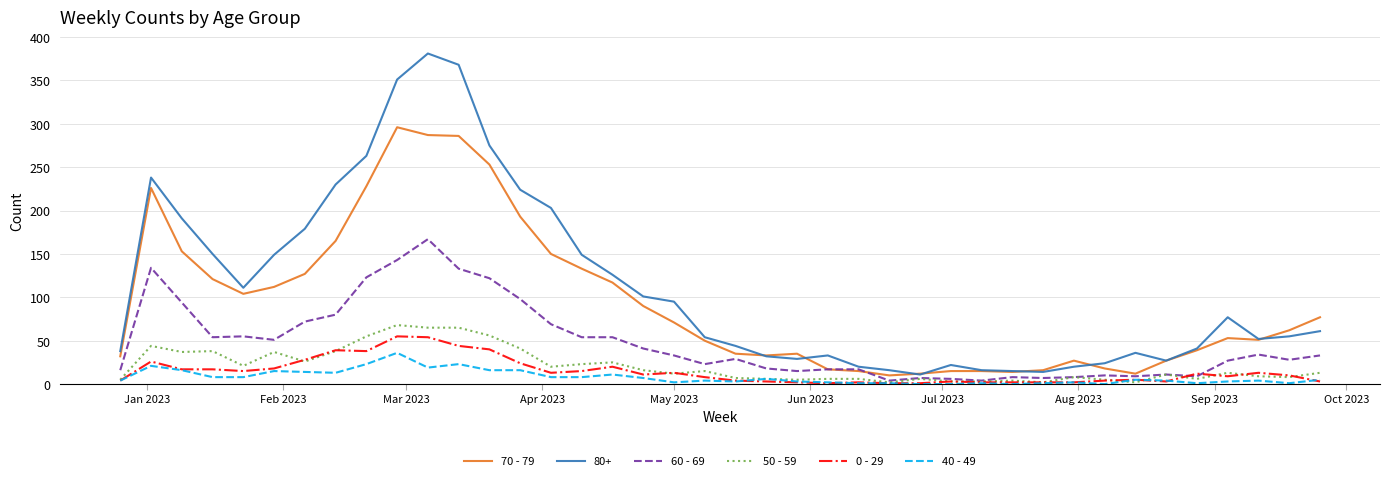

True or false: 40 - 49 and 80+ cross at least once.

False